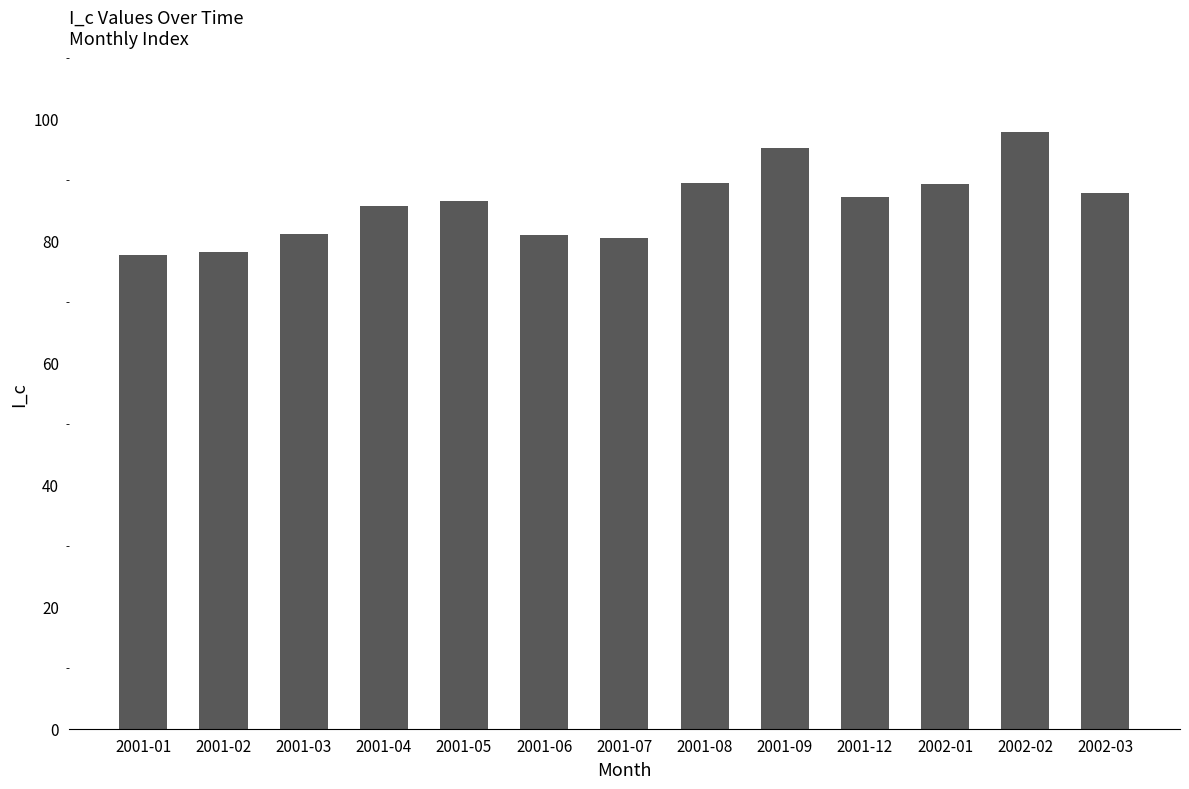

What is the difference between the maximum and minimum values?

20.1